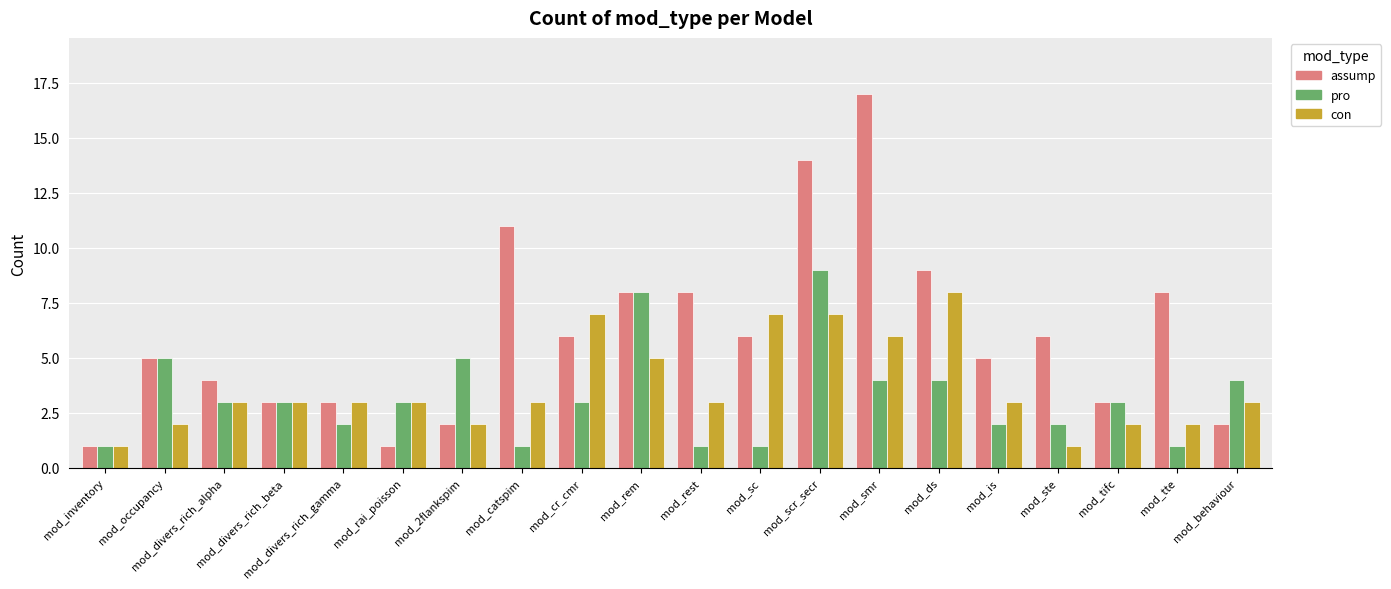

Count the number of categories in the chart.

20